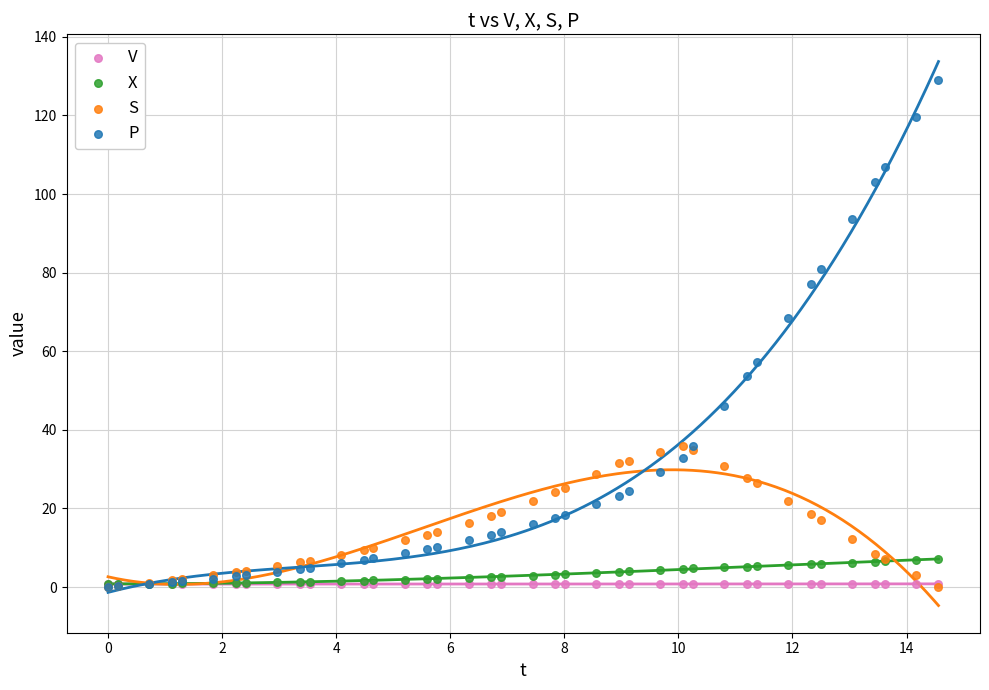

Across all series, what Y value is closest to 64?

68.5